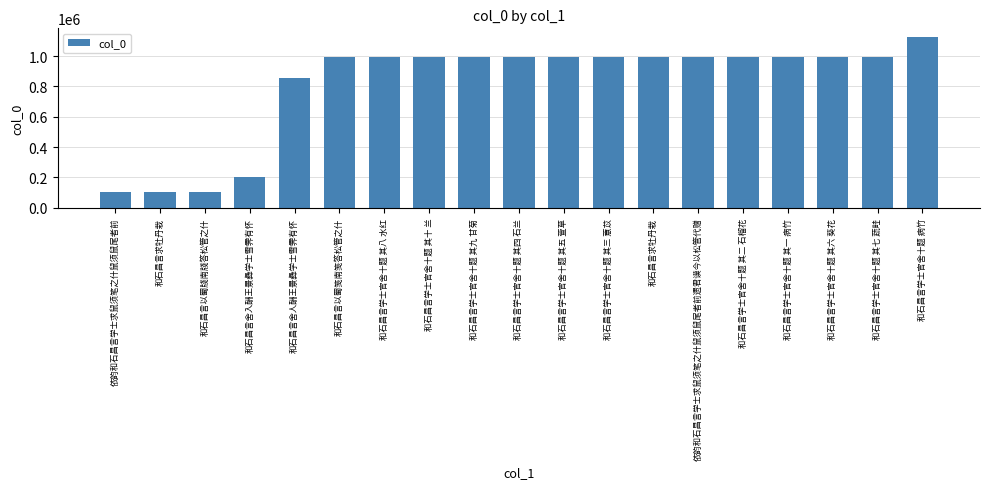

What is the greatest value displayed?

1126495